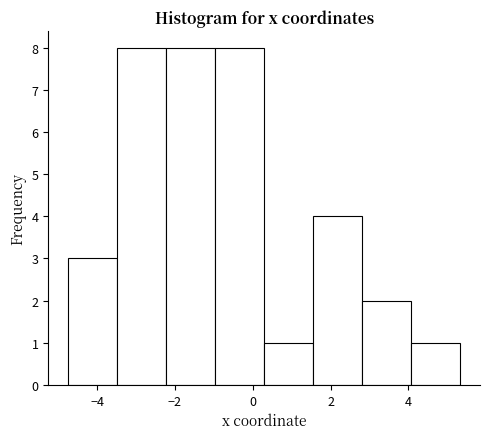

How tall is the bar that spans -2.2 to -1.0 on the x-axis? Neither the bar edges nor the heights are printed on the chart, so give them approximately, as read against the axes.

8